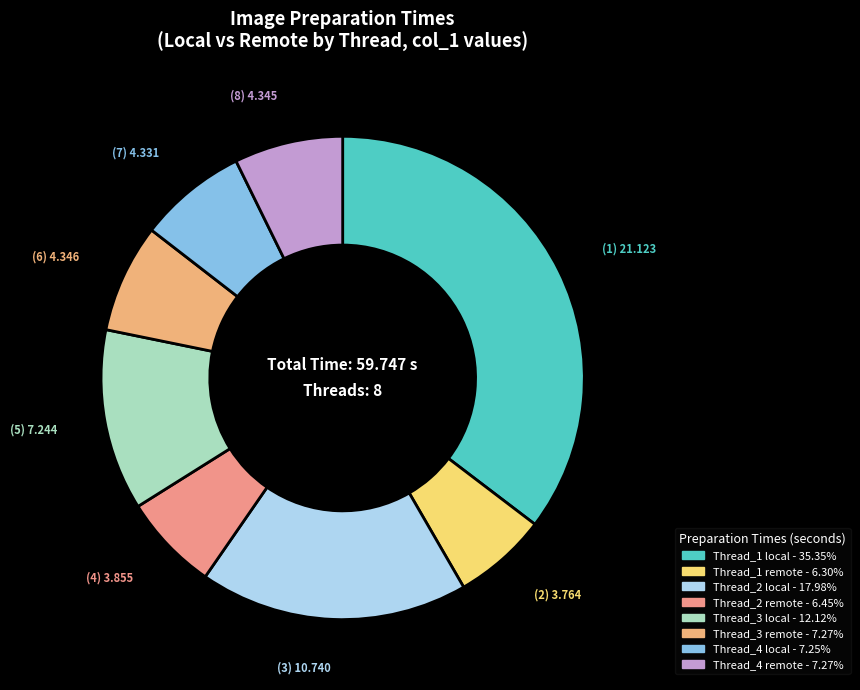

Count the number of slices in the pie.

8